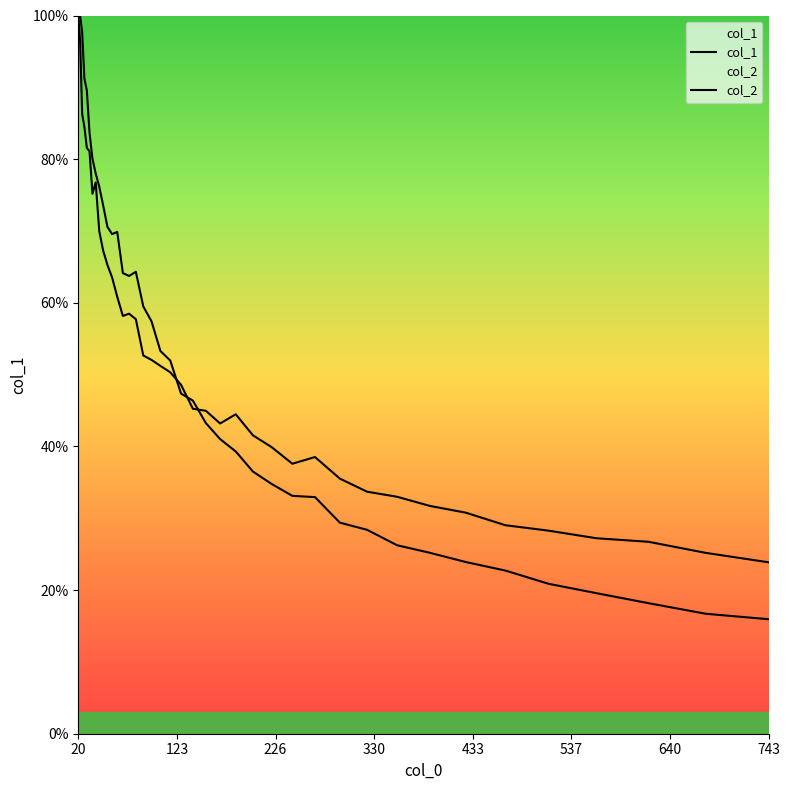

Reading right to left, what are all the values shown in this chart?

col_1: 15.9	16.7	18.2	19.6	20.9	22.7	23.9	25.2	26.2	28.4	29.4	32.9	33.1	34.8	36.5	39.3	41.0	43.2	46.4	47.4	52.0	53.3	57.4	59.5	64.3	63.7	64.1	69.9	69.6	70.6	73.6	76.2	78.0	80.0	83.7	89.6	91.2	97.7	100.0	99.7
col_2: 23.9	25.2	26.7	27.2	28.3	29.0	30.8	31.7	33.0	33.7	35.5	38.5	37.6	39.9	41.5	44.5	43.2	45.0	45.2	48.6	50.3	51.2	52.1	52.7	57.7	58.5	58.2	60.8	63.5	65.3	67.3	70.0	76.8	75.2	81.1	81.6	84.5	86.3	96.4	100.0